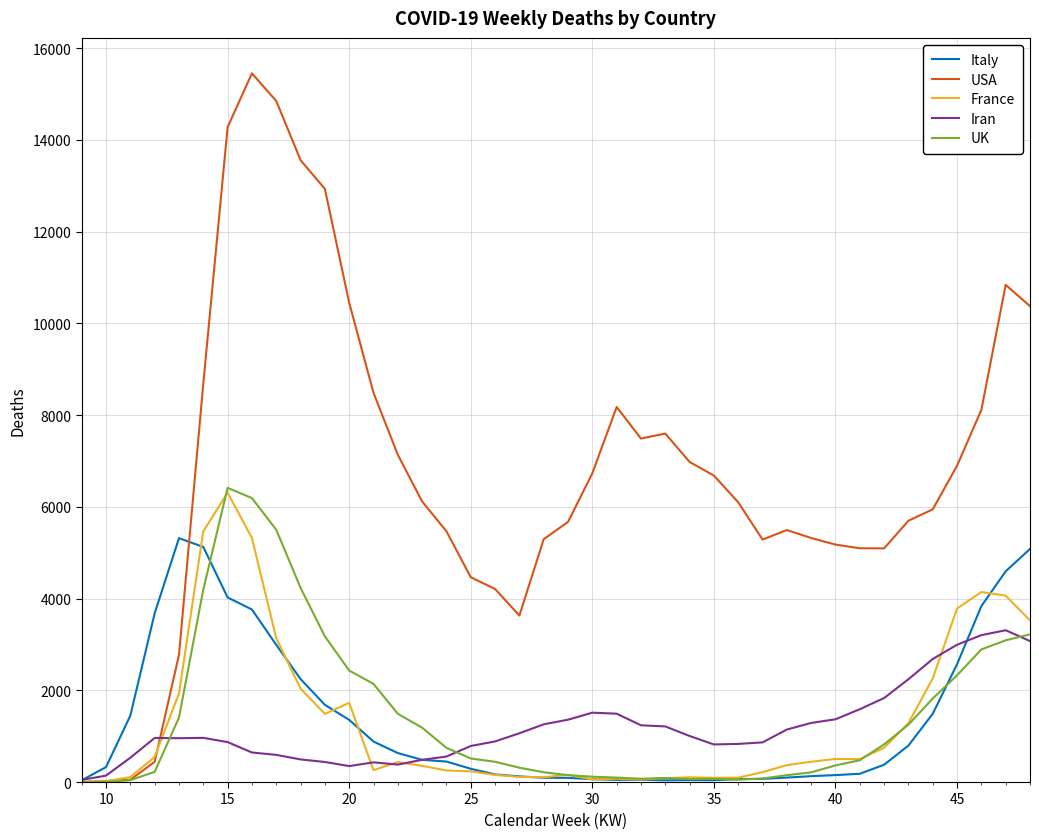

What is the maximum value shown in the chart?

15450